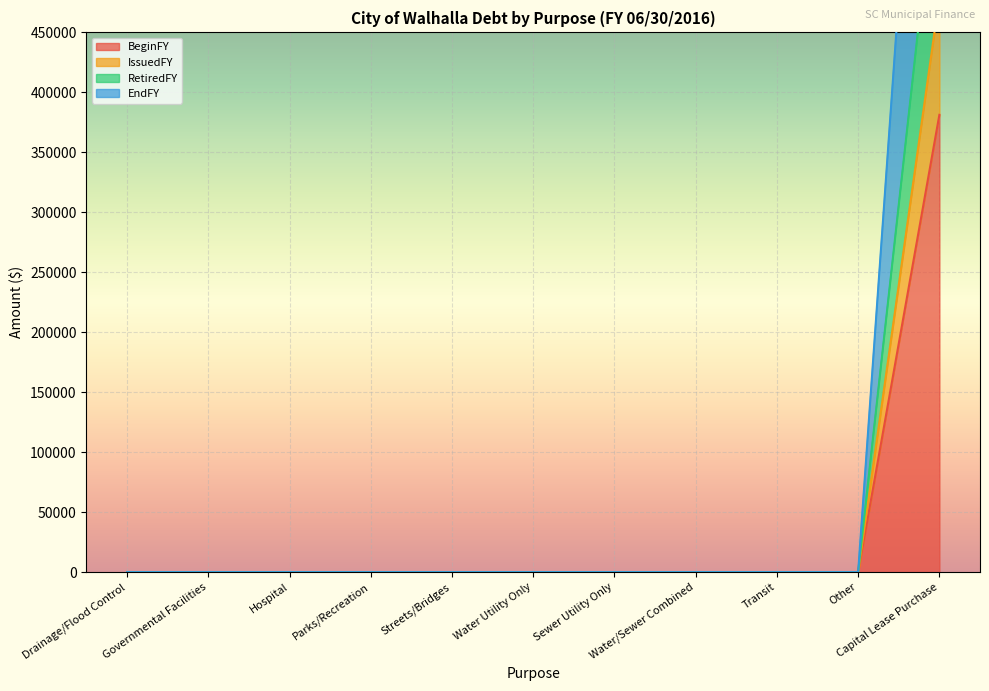

At which category is the sum across all series the highest?

Capital Lease Purchase